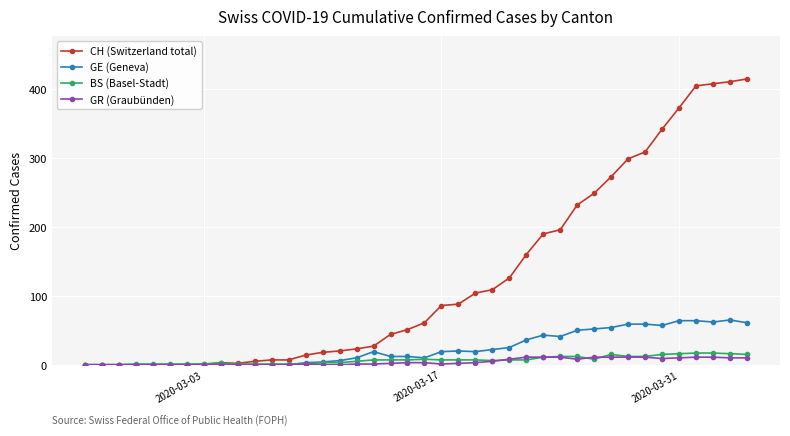

Which series has the largest range (max minus min)?

CH (Switzerland total)